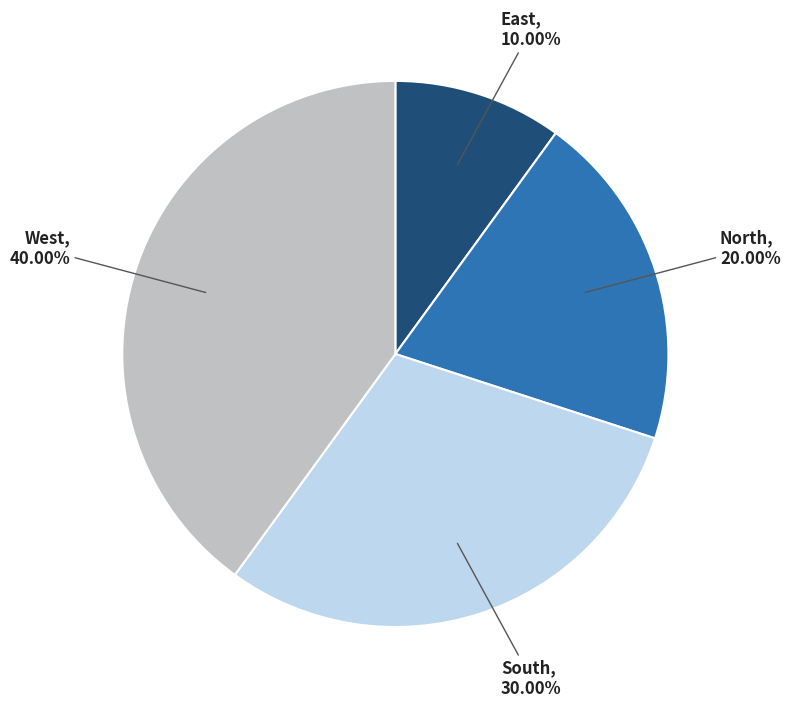

Between West and North, which is larger?

West